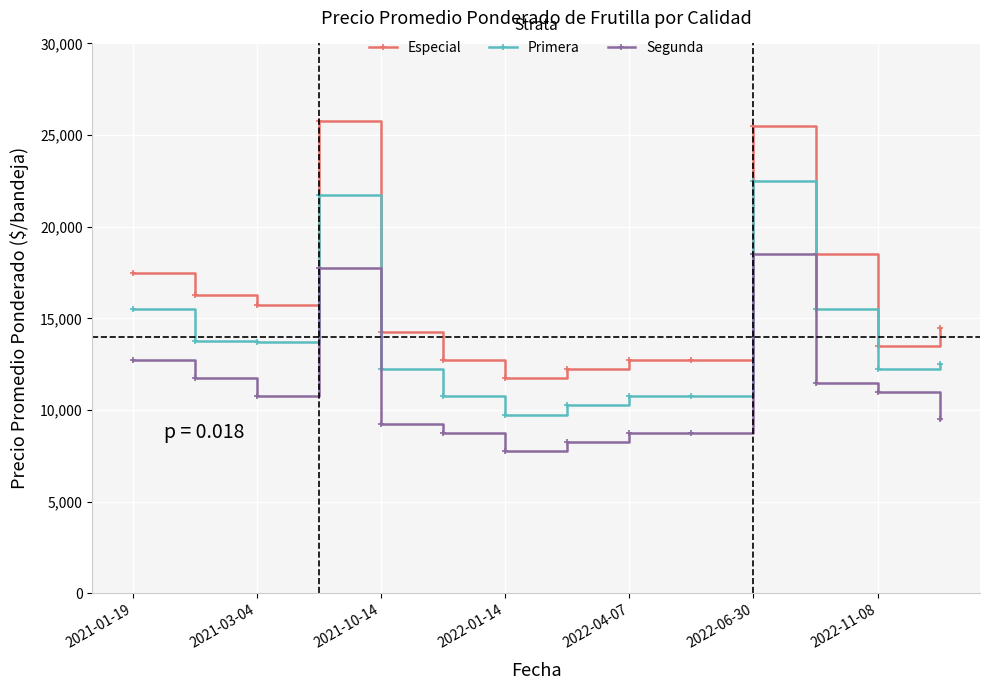

What is the difference between the second highest and second lowest values in the Especial series?

13250